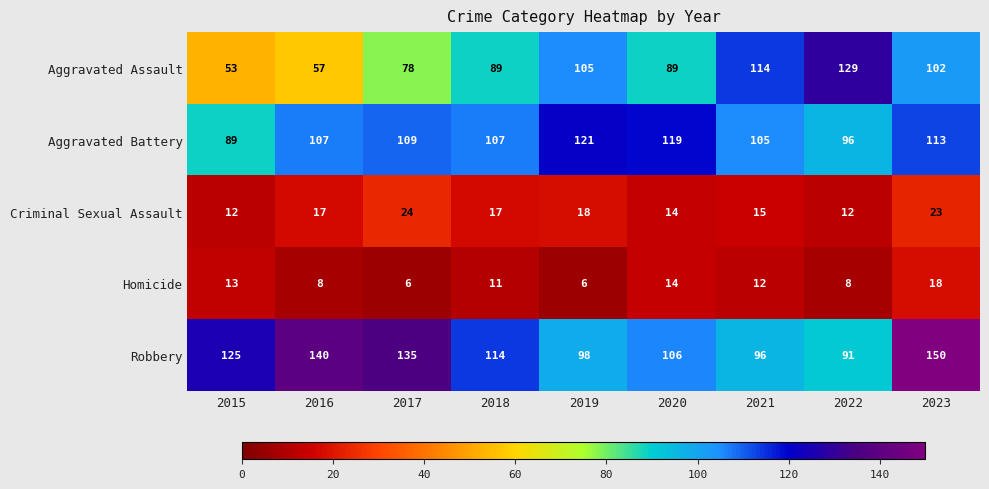

The Aggravated Assault series shows 184 at 2022. True or false?

False